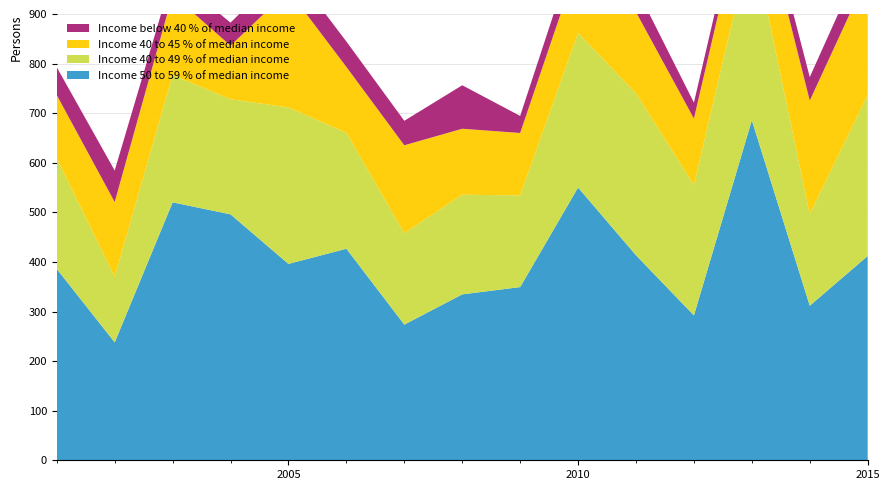

Reading left to right, list all the values displayed in this chart.

EC_0.30: 2001=56.1	2002=63.5	2003=39.8	2004=46.4	2005=50.7	2006=51.3	2007=49.4	2008=87.7	2009=34.4	2010=46.3	2011=49.6	2012=32.2	2013=32.7	2014=47.4	2015=54.1
EC_0.60: 2001=127.7	2002=151.2	2003=162.0	2004=108.0	2005=236.3	2006=132.9	2007=177.3	2008=133.0	2009=126.0	2010=141.9	2011=164.0	2012=134.1	2013=137.1	2014=229.1	2015=241.8
EC_1.00: 2001=222.9	2002=131.9	2003=256.8	2004=232.2	2005=315.5	2006=233.7	2007=184.3	2008=201.0	2009=184.8	2010=311.6	2011=326.4	2012=262.9	2013=367.7	2014=184.7	2015=324.6
EC_2.00: 2001=385.9	2002=237.8	2003=520.2	2004=495.9	2005=396.0	2006=426.6	2007=273.6	2008=334.6	2009=349.3	2010=550.1	2011=413.4	2012=292.2	2013=685.8	2014=311.6	2015=412.0